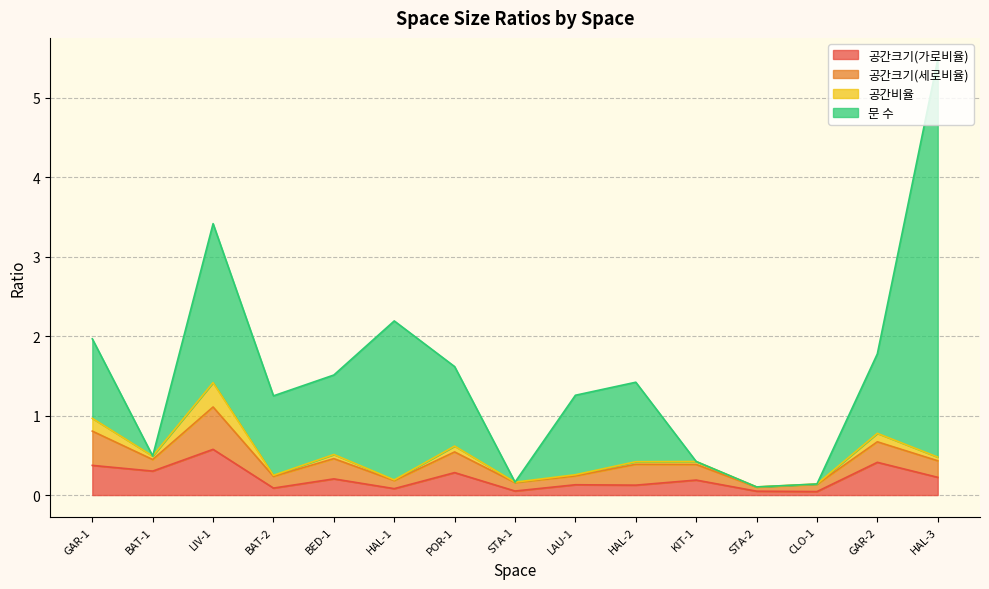

What is the highest value of the 문 수 series?

5.0